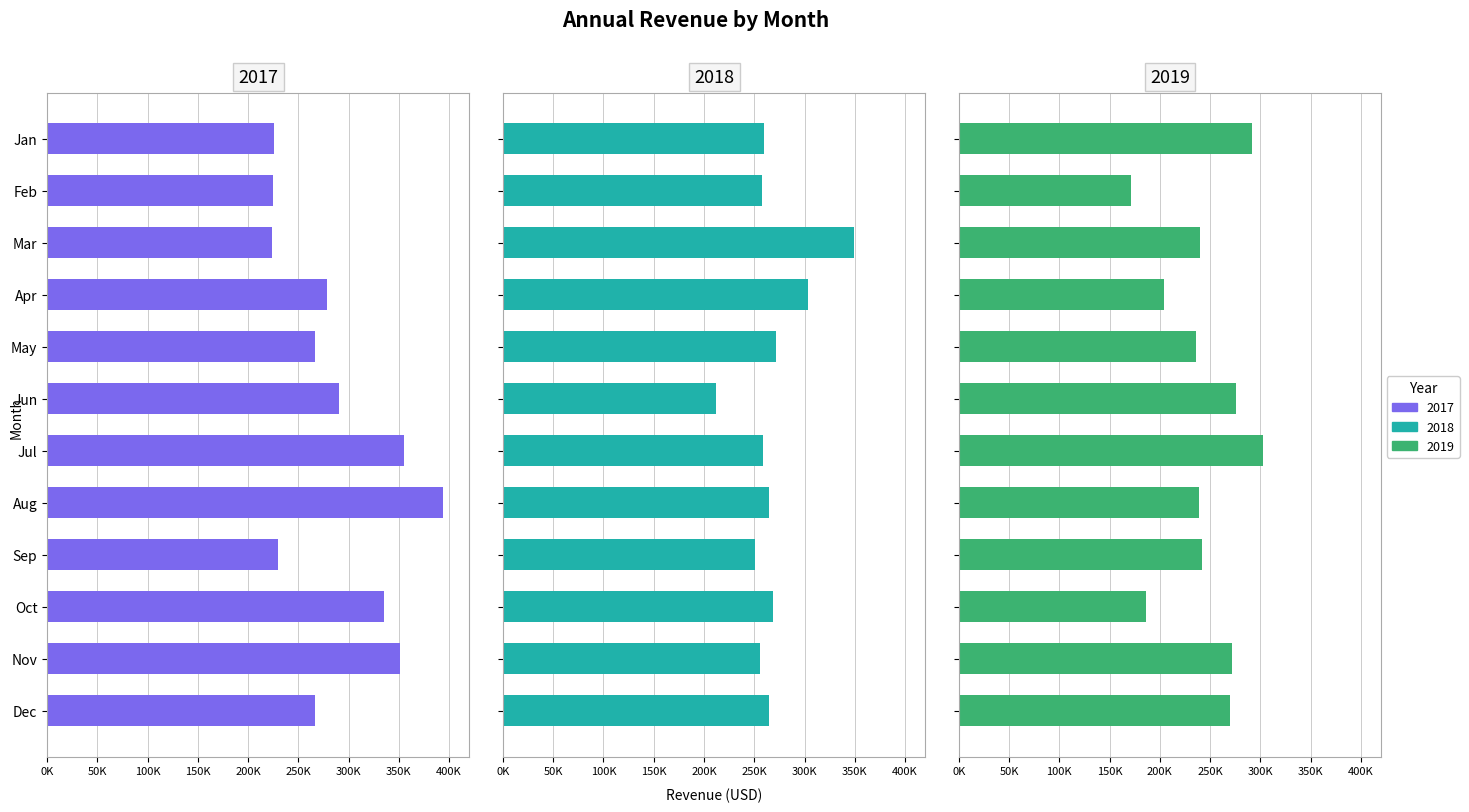

The 2018 series shows 303523 at Apr. True or false?

True